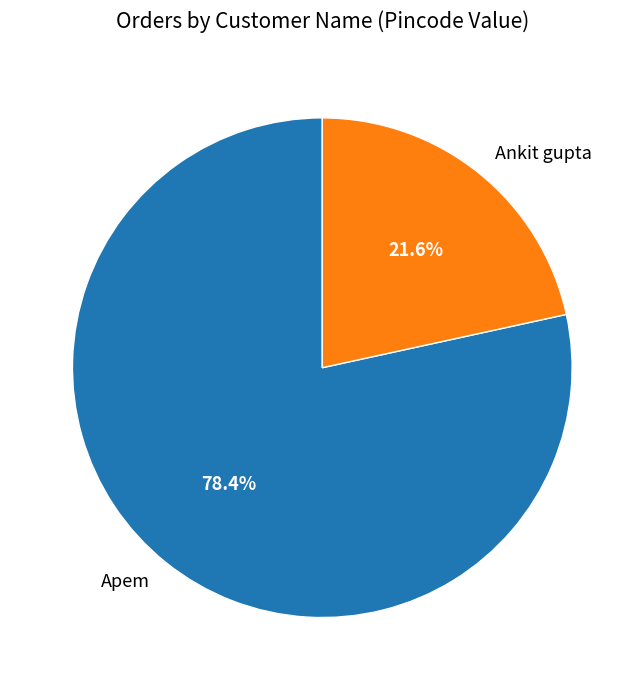

What percentage do Ankit gupta and Apem together represent?

100.0%